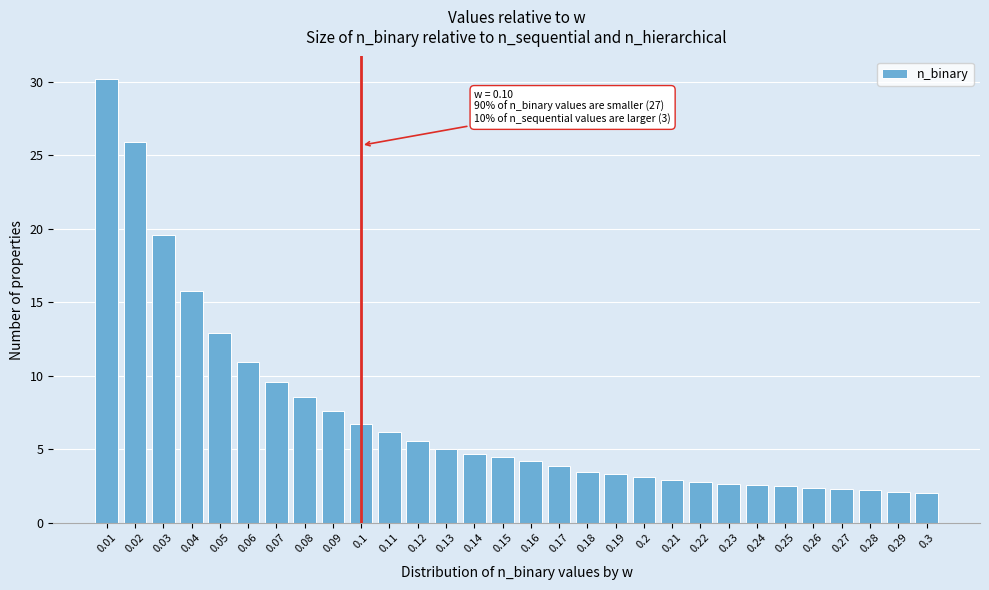

What is the minimum value shown in the chart?

2.0